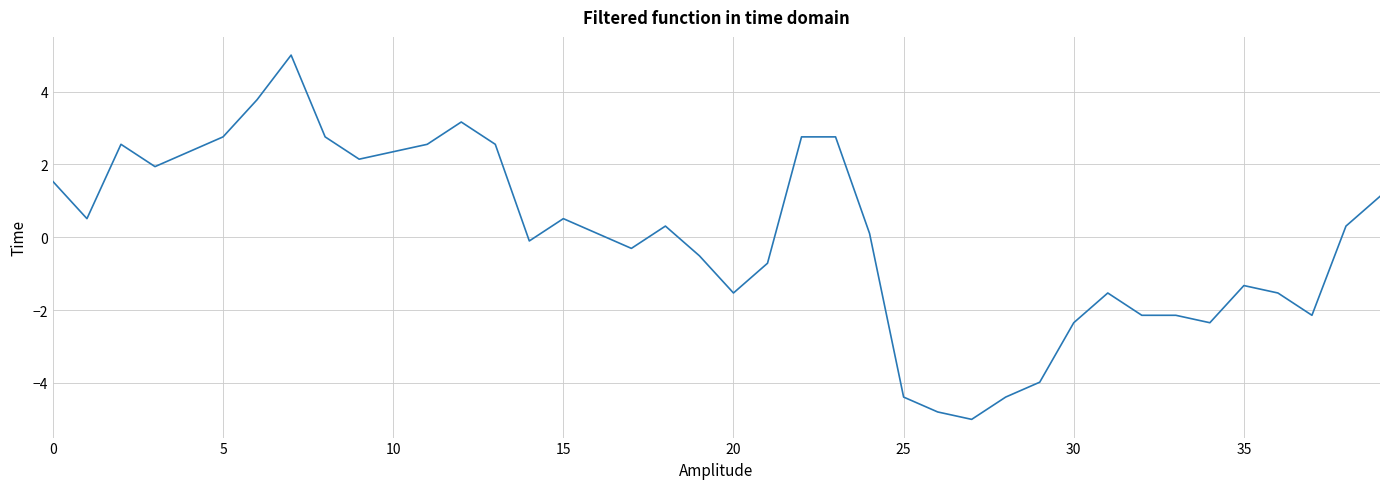

What is the difference between the maximum and minimum values?

10.0